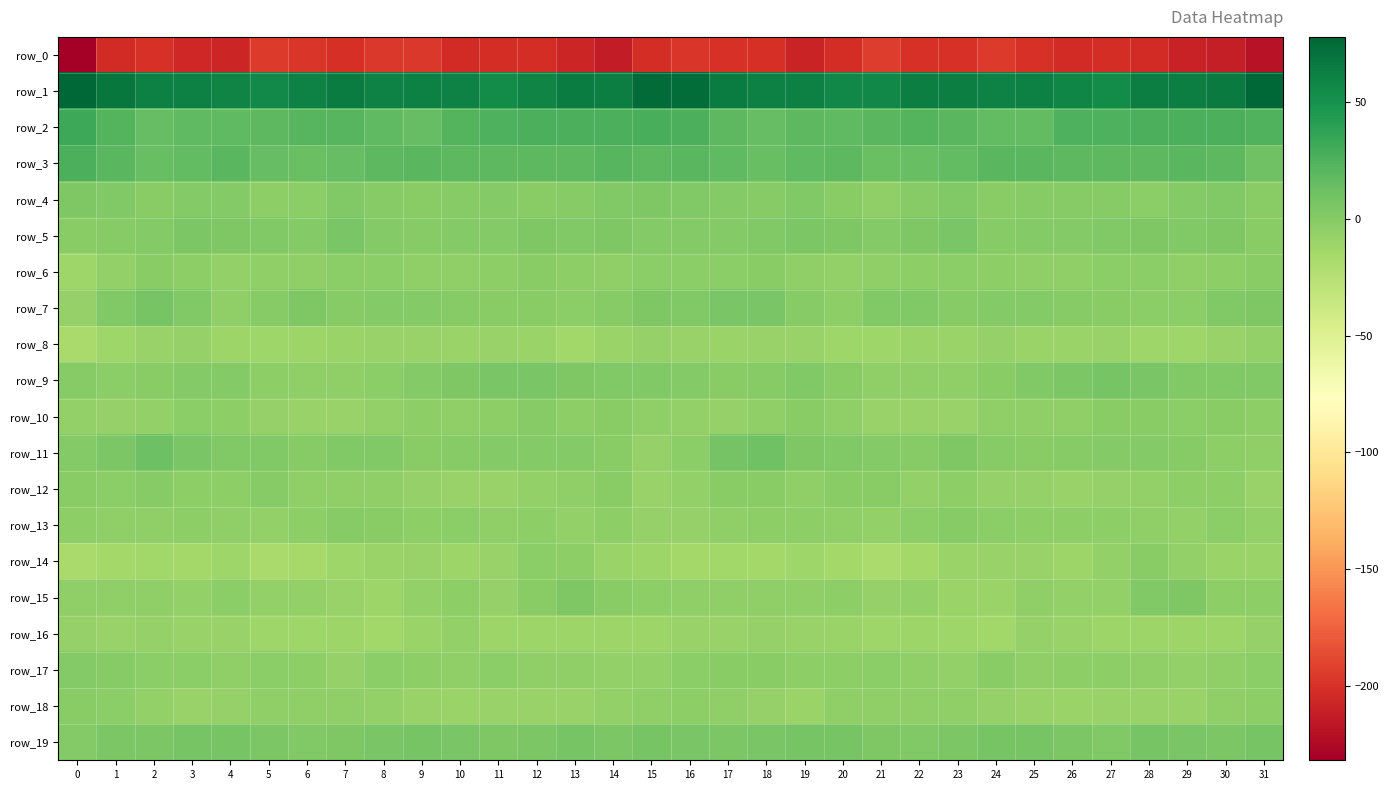

Is it true that row_19 equals 3.0 at 12?

False